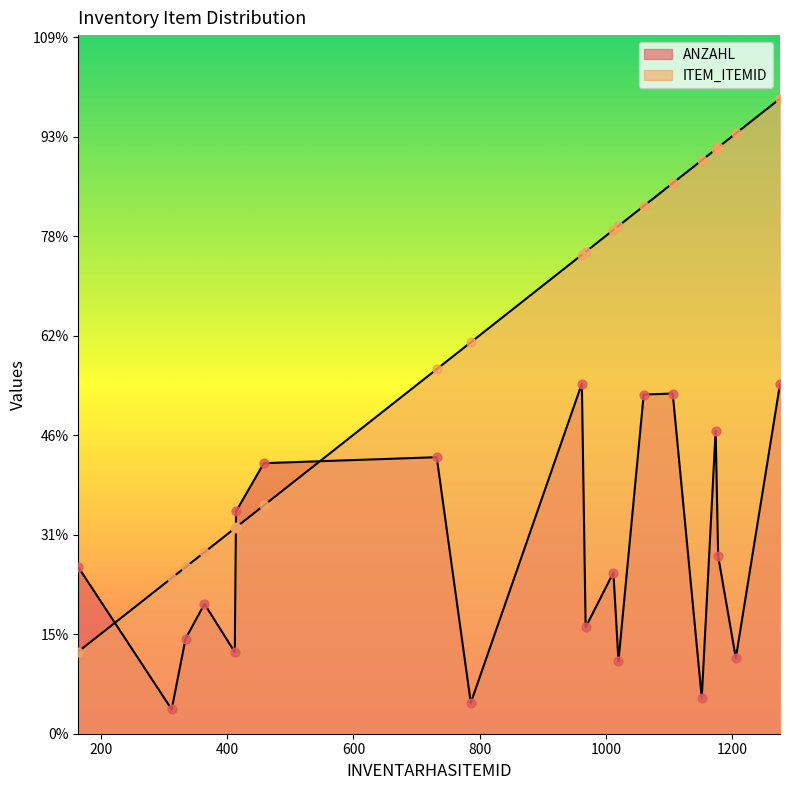

Is the value of ITEM_ITEMID at 412 greater than the value of ANZAHL at 1206?

Yes